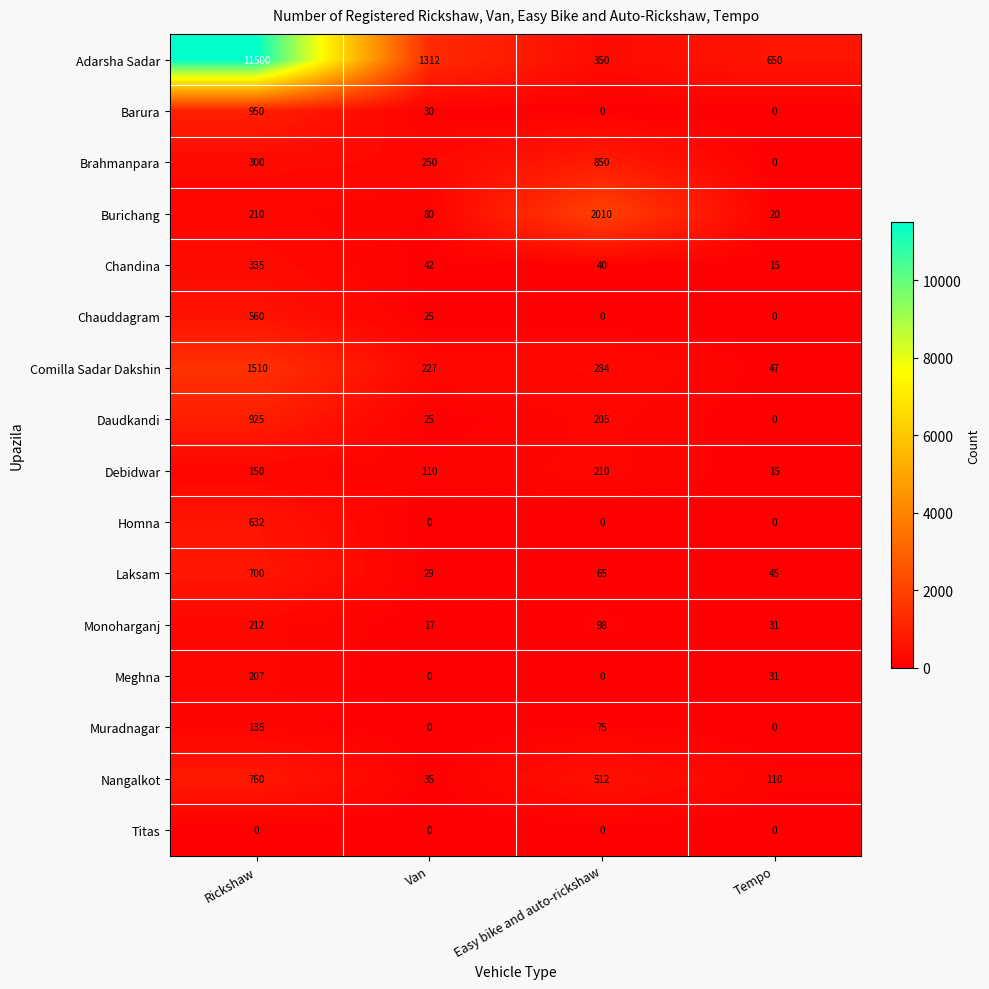

Where does the Nangalkot series first go above 512?

Rickshaw